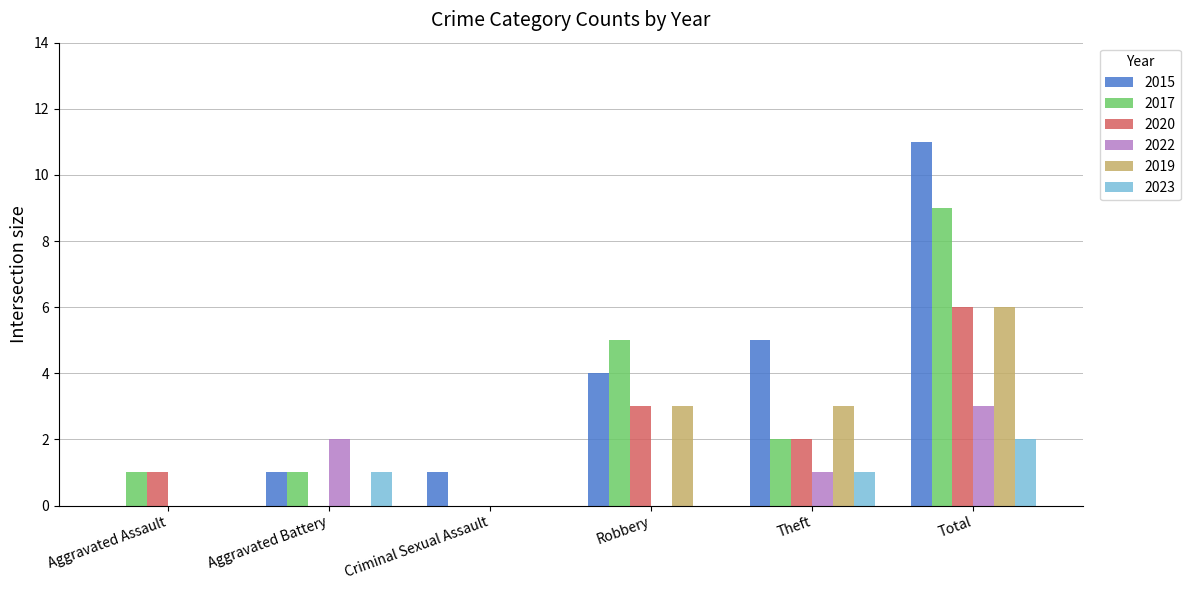

Which series has the largest total across all categories?

2015